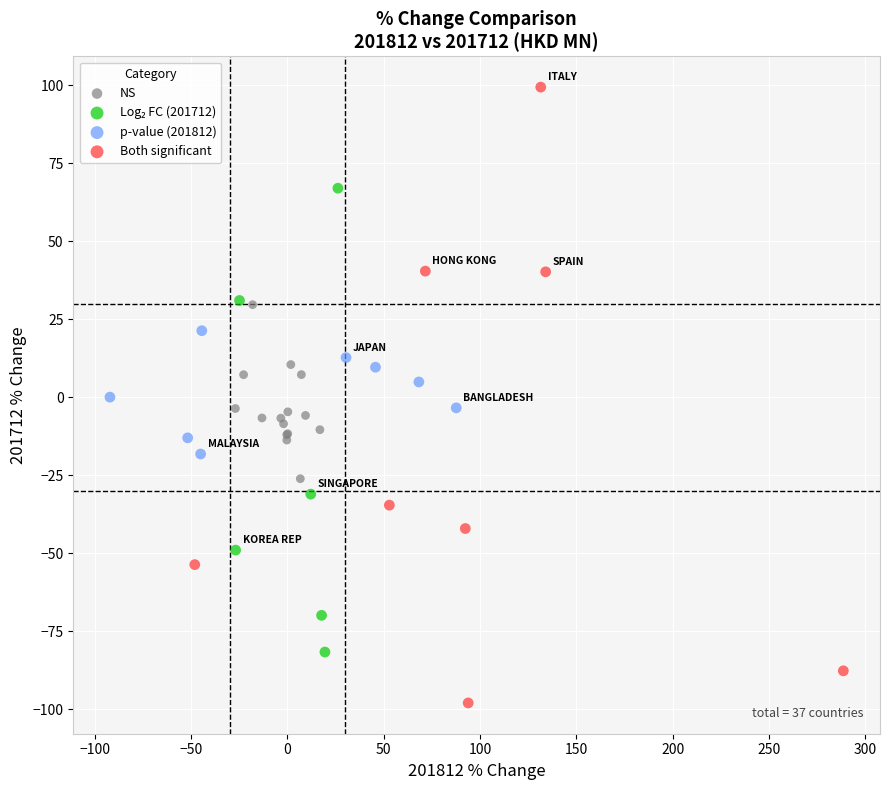

Which series has the widest spread of Y values?

Both significant